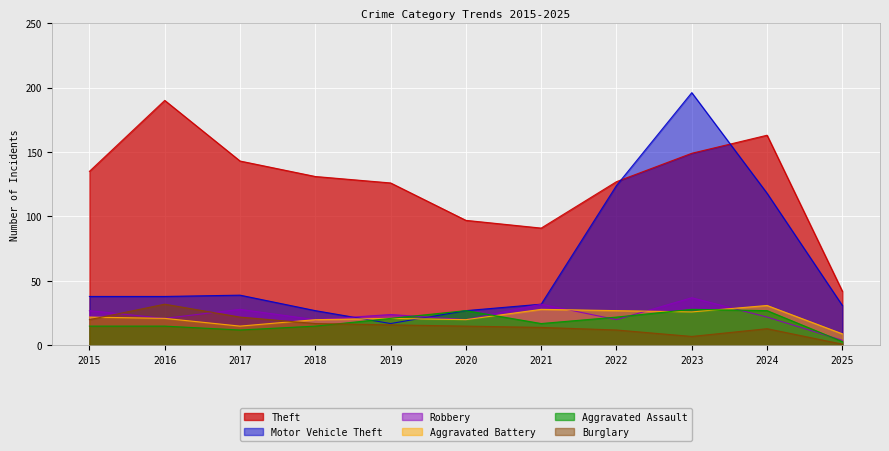

Which series has the largest total across all categories?

Theft